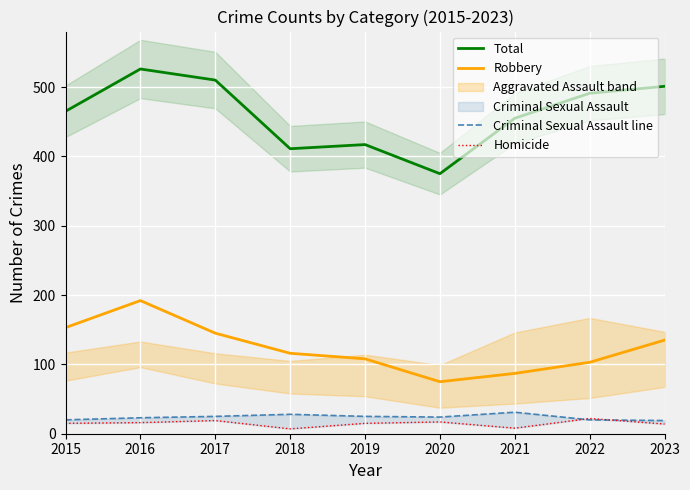

True or false: Criminal Sexual Assault line has more than 1 points higher than both neighbors.

True